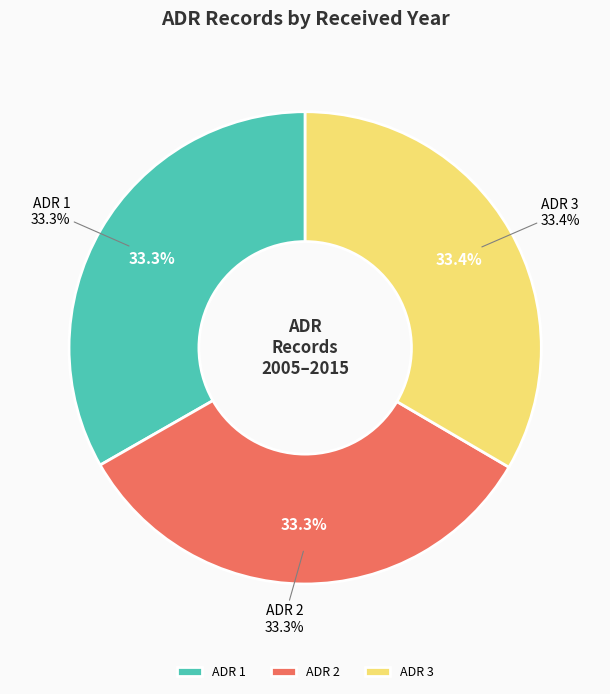

To the nearest percent, what is the combined percentage of ADR 1 and ADR 3?

67%